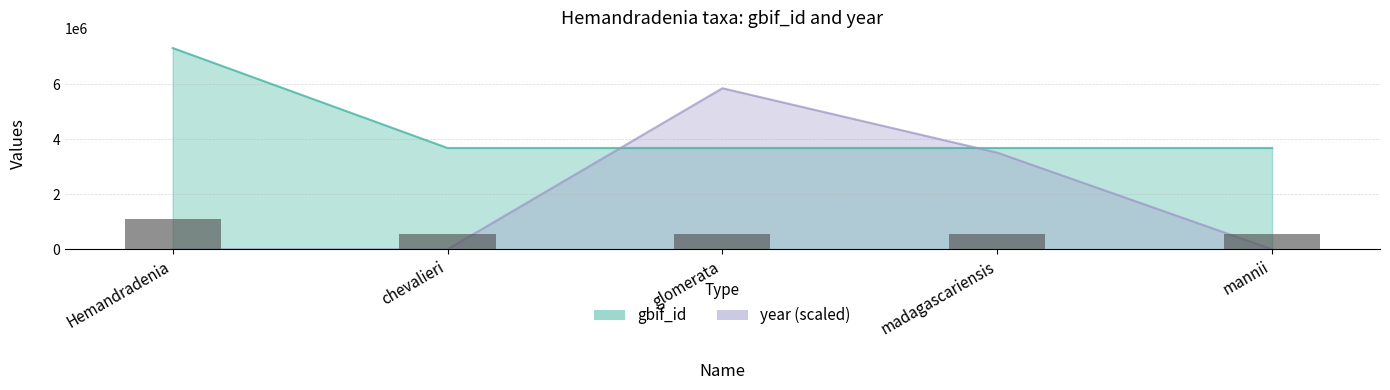

What is the lowest value of the gbif_id series?

3686852.0